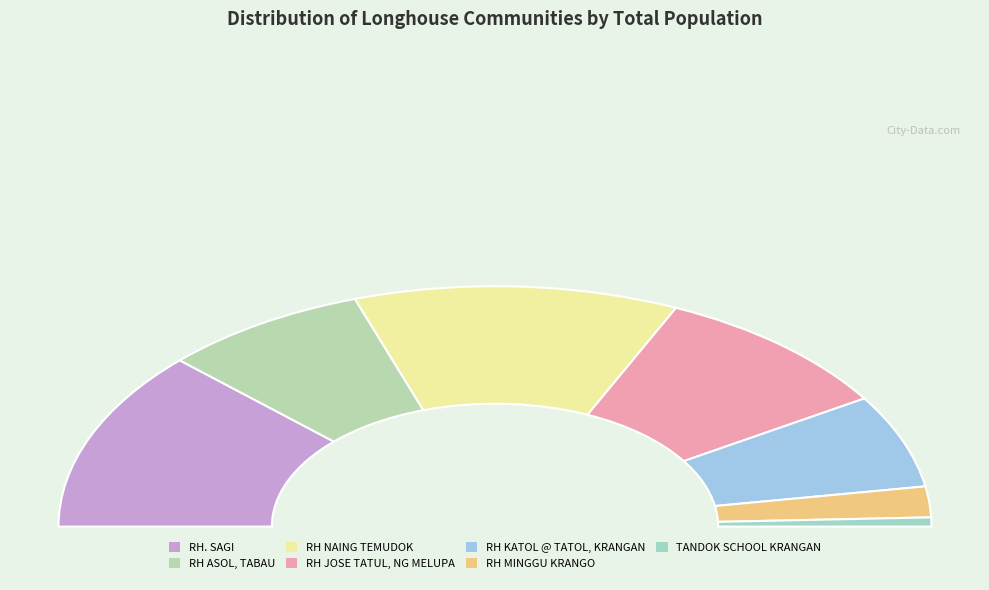

To the nearest percent, what is the difference between the RH MINGGU KRANGO and TANDOK SCHOOL KRANGAN slice percentages?

3%